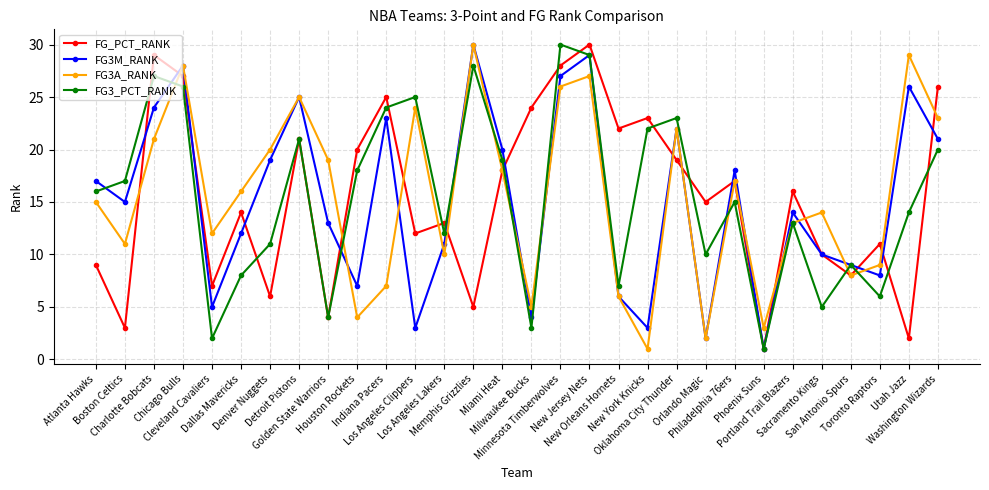

Read the FG3A_RANK value at Portland Trail Blazers.

13